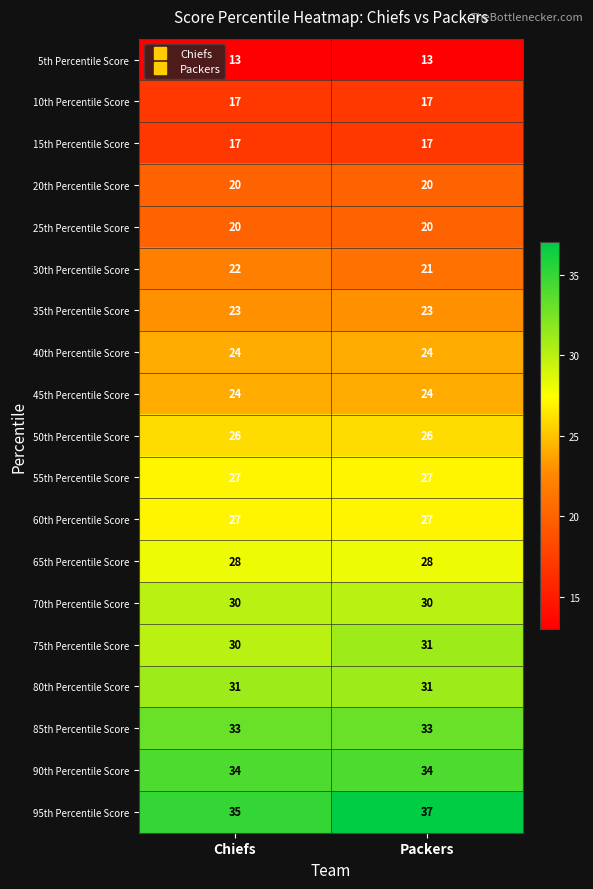

Which series changed the most between Chiefs and Packers?

95th Percentile Score